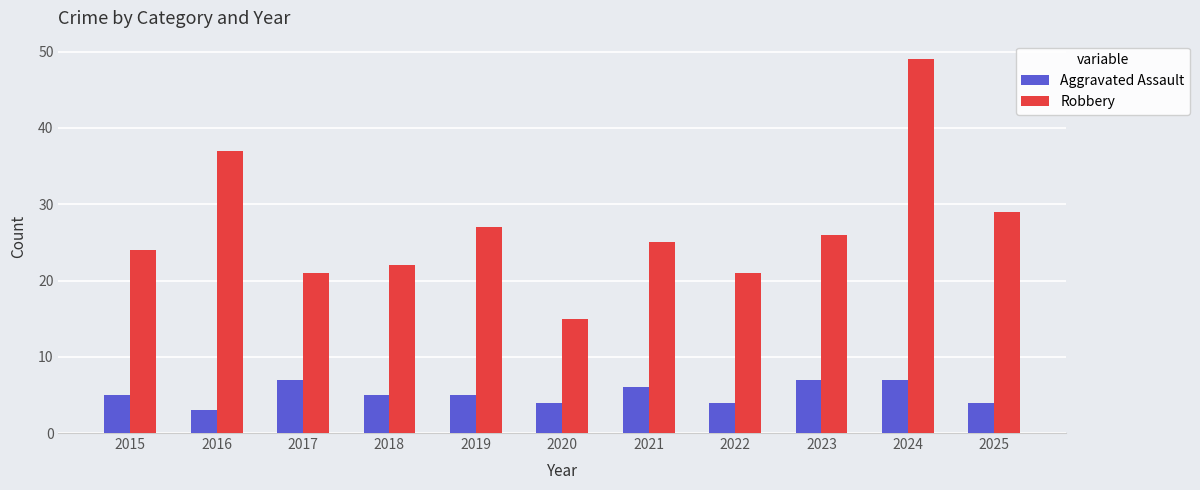

At which category does the chart reach its minimum across all series?

2016